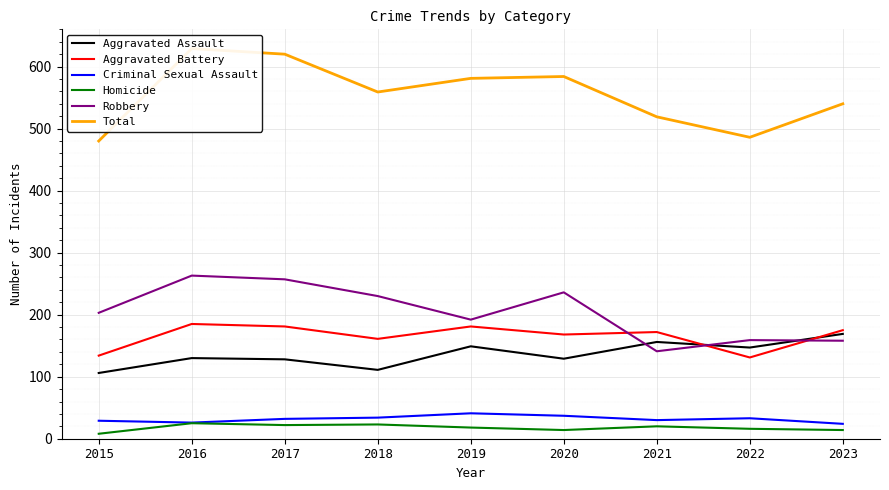

Which series has the largest range (max minus min)?

Total